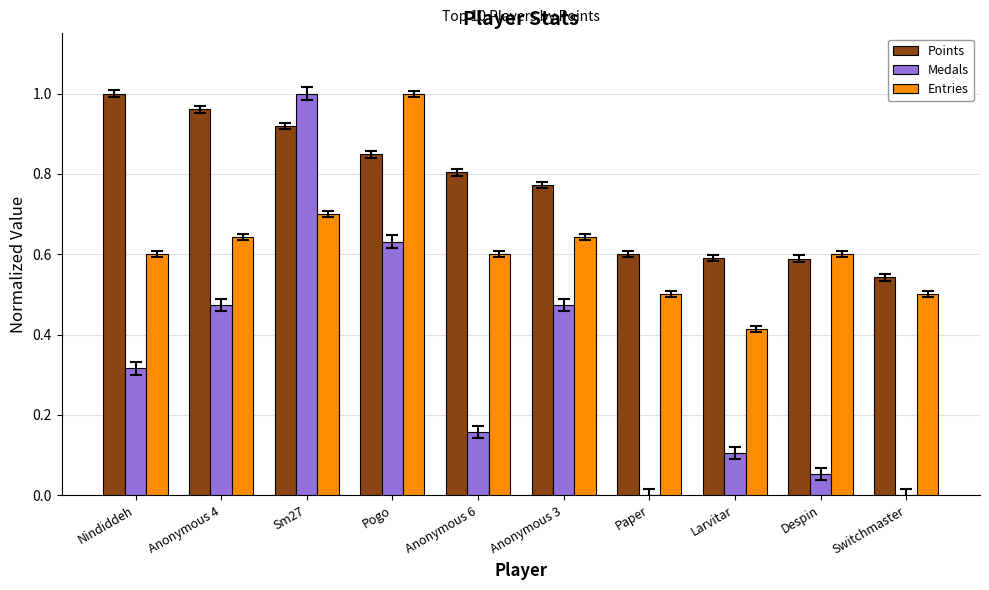

True or false: Entries has a value of 0.6 at Anonymous 4.

True